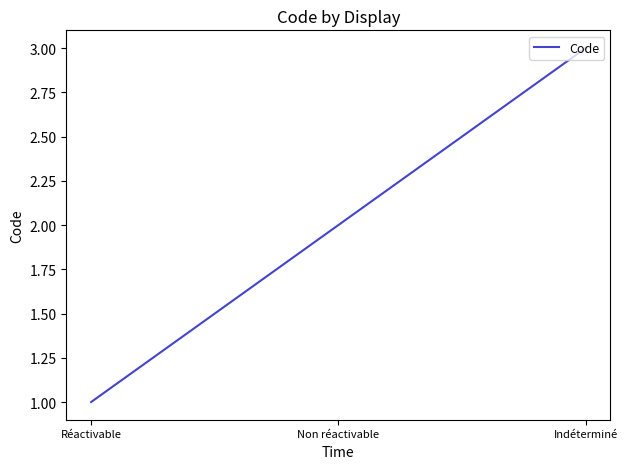

What position from the left is Non réactivable?

2